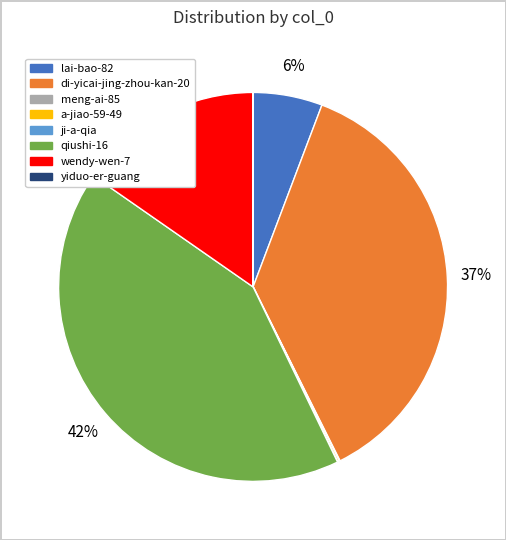

Is it true that wendy-wen-7 is 15% of the pie?

True